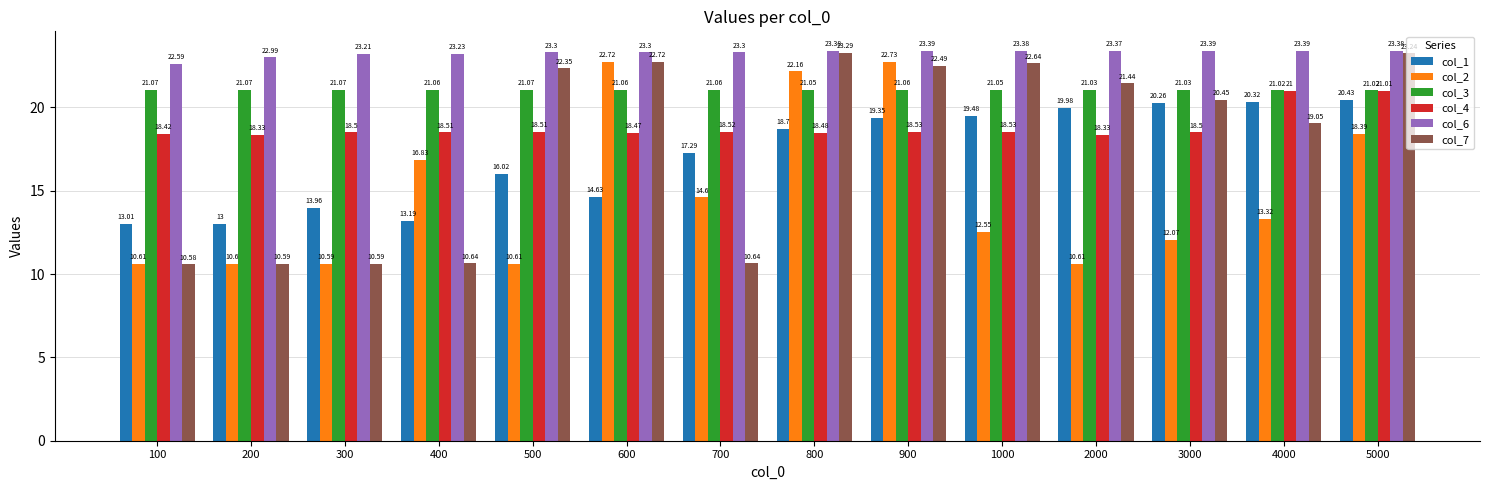

How many bars are there in total?

84